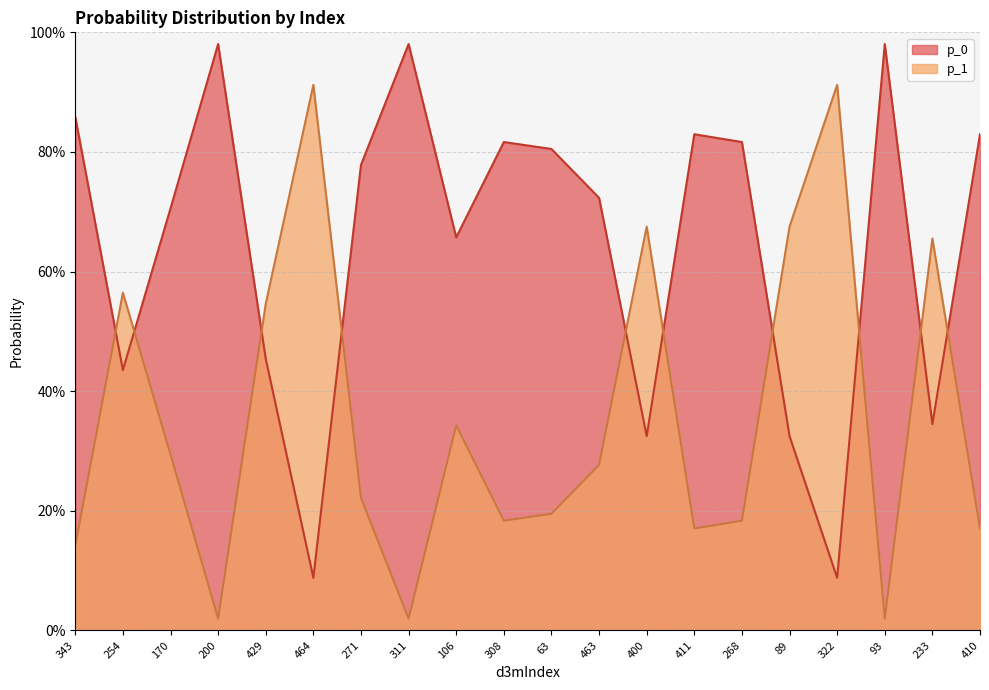

Does the chart display data point markers on the line(s)?

No